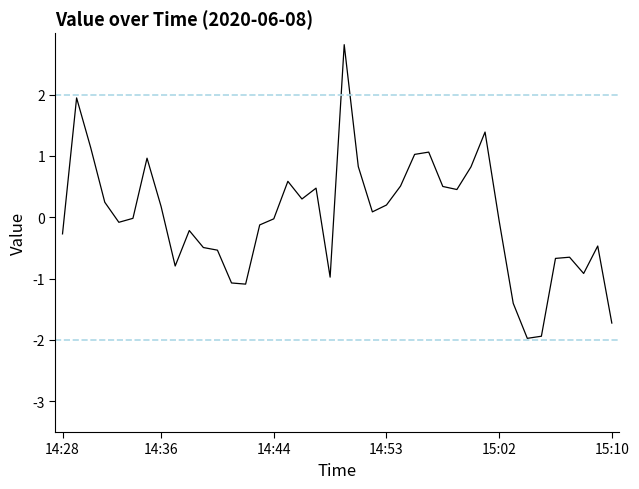

What is the difference between the maximum and minimum values?

4.8